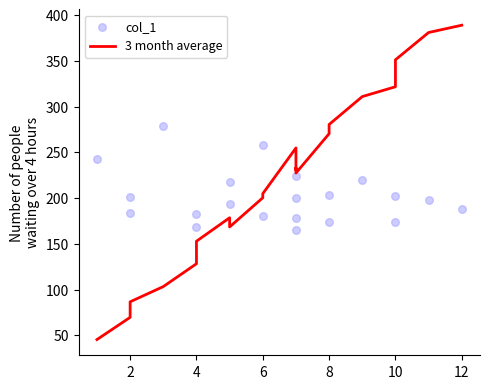

Which series contains the highest Y value?

3 month average